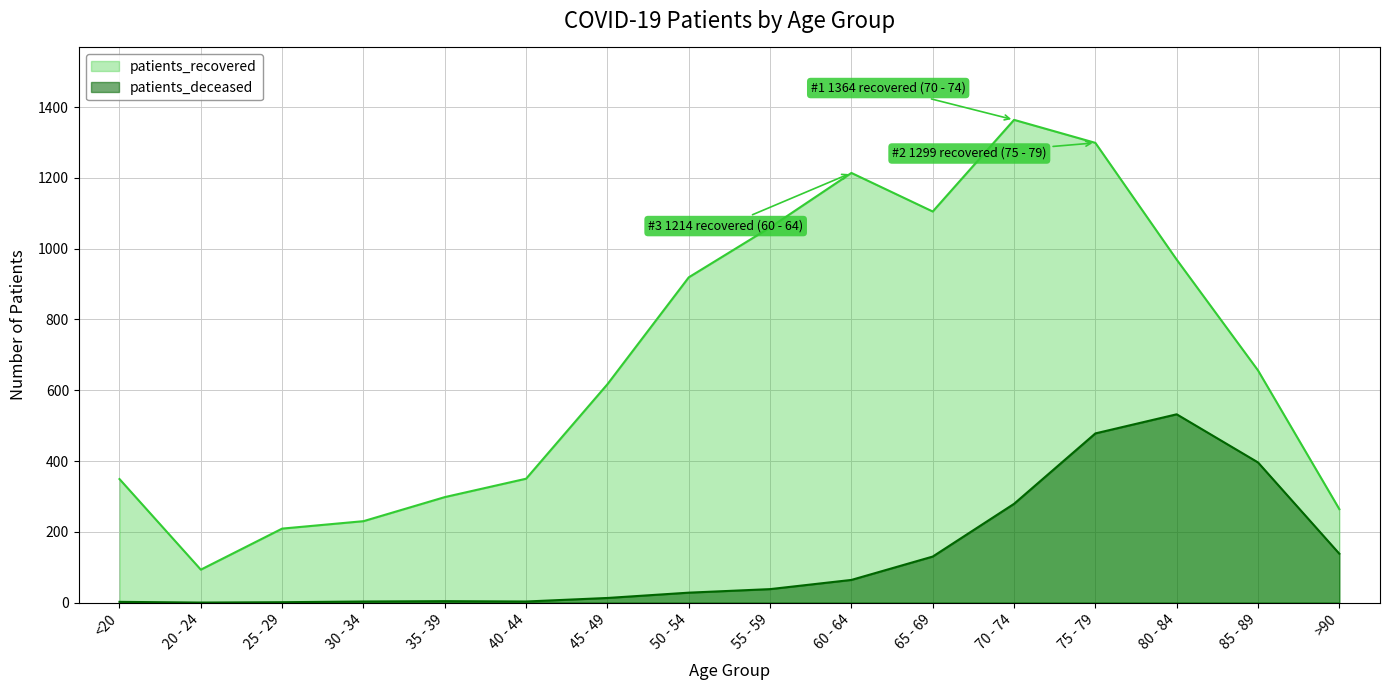

What is the sum of the patients_deceased values at 85 - 89 and 75 - 79?

874